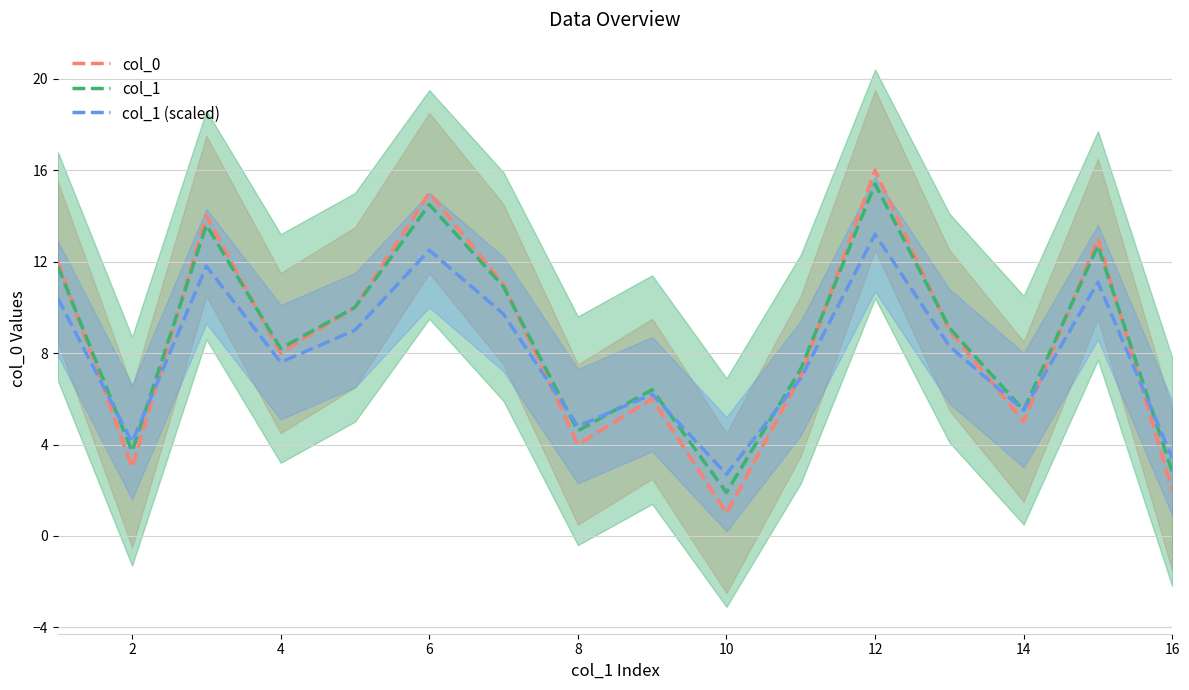

Read the col_1 value at 8.

4.6